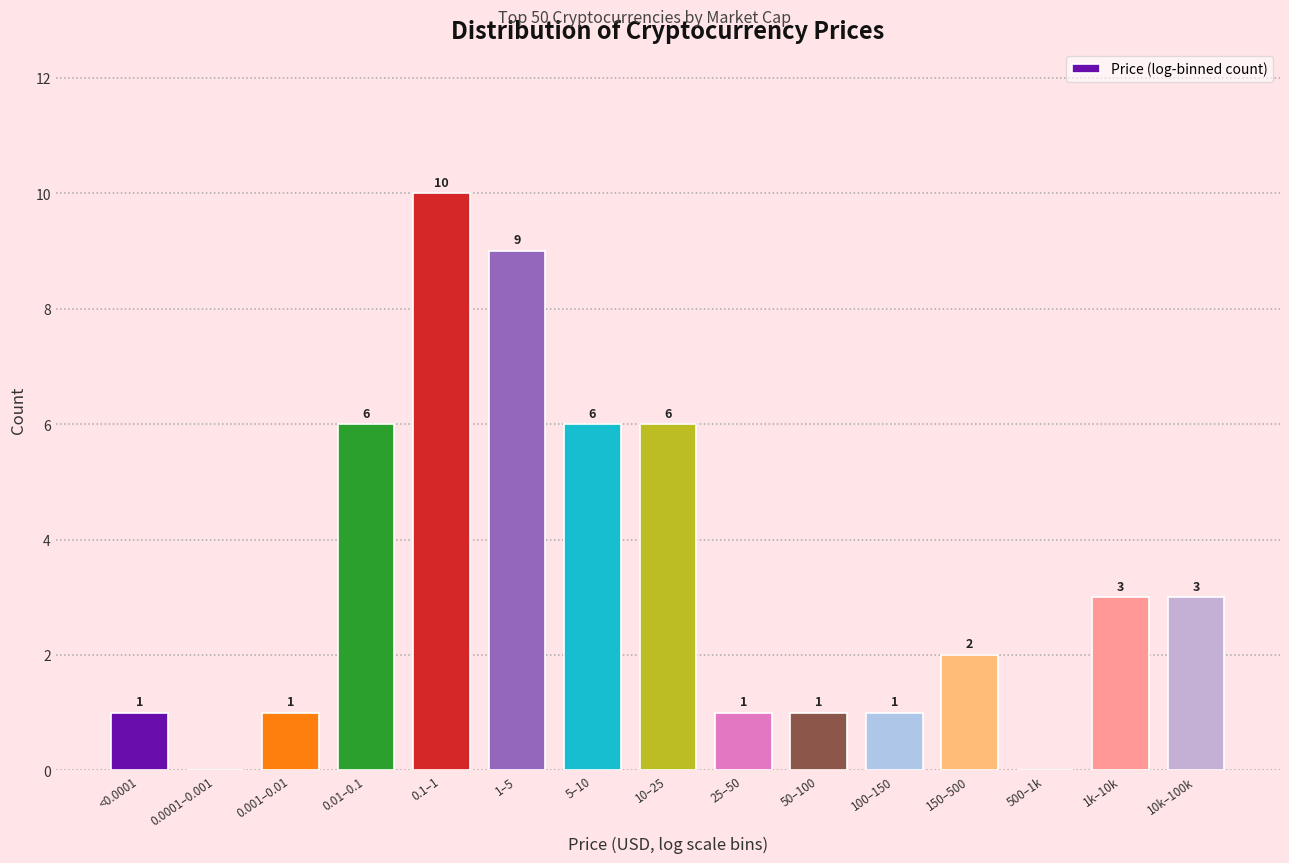

Reading right to left, what are all the values shown in this chart?

10k–100k=3	1k–10k=3	500–1k=0	150–500=2	100–150=1	50–100=1	25–50=1	10–25=6	5–10=6	1–5=9	0.1–1=10	0.01–0.1=6	0.001–0.01=1	0.0001–0.001=0	<0.0001=1